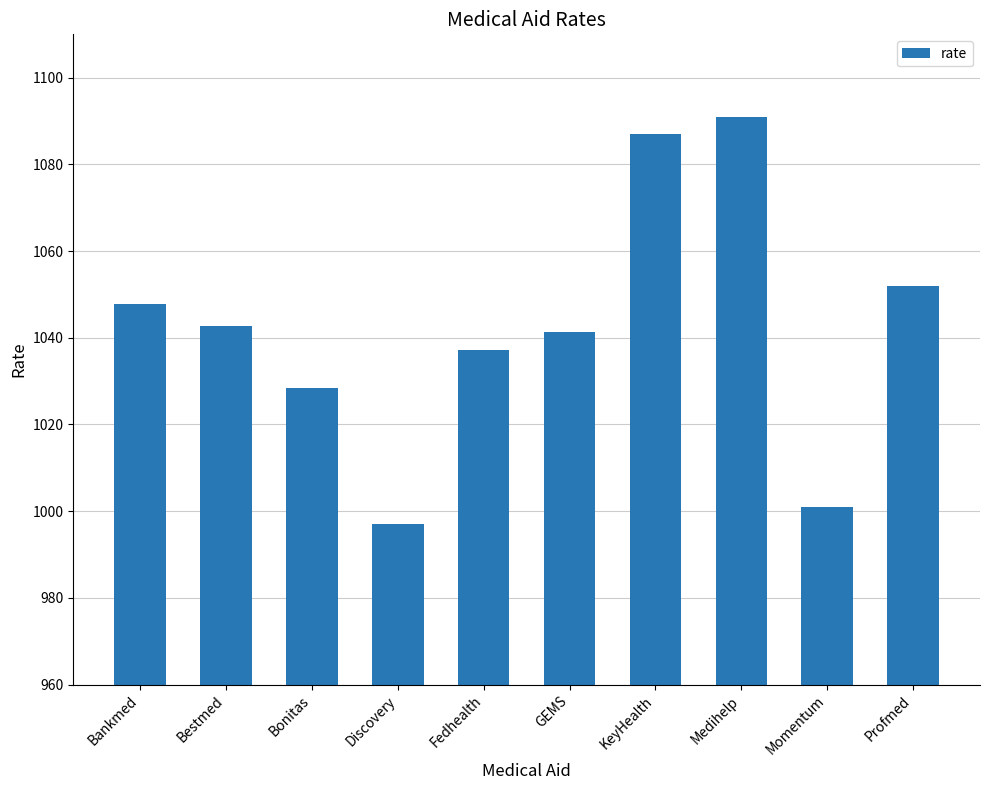

Reading left to right, what are all the values shown in this chart?

1047.7	1042.8	1028.4	997.1	1037.2	1041.4	1086.9	1091.0	1001.0	1052.0